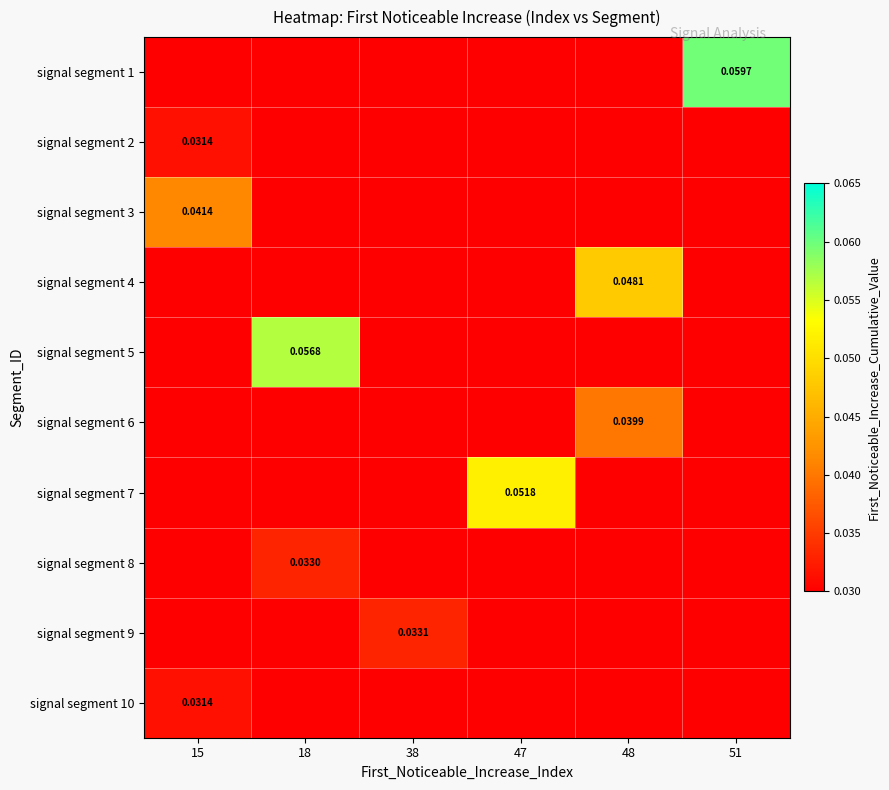

At which category is the sum across all series the highest?

15